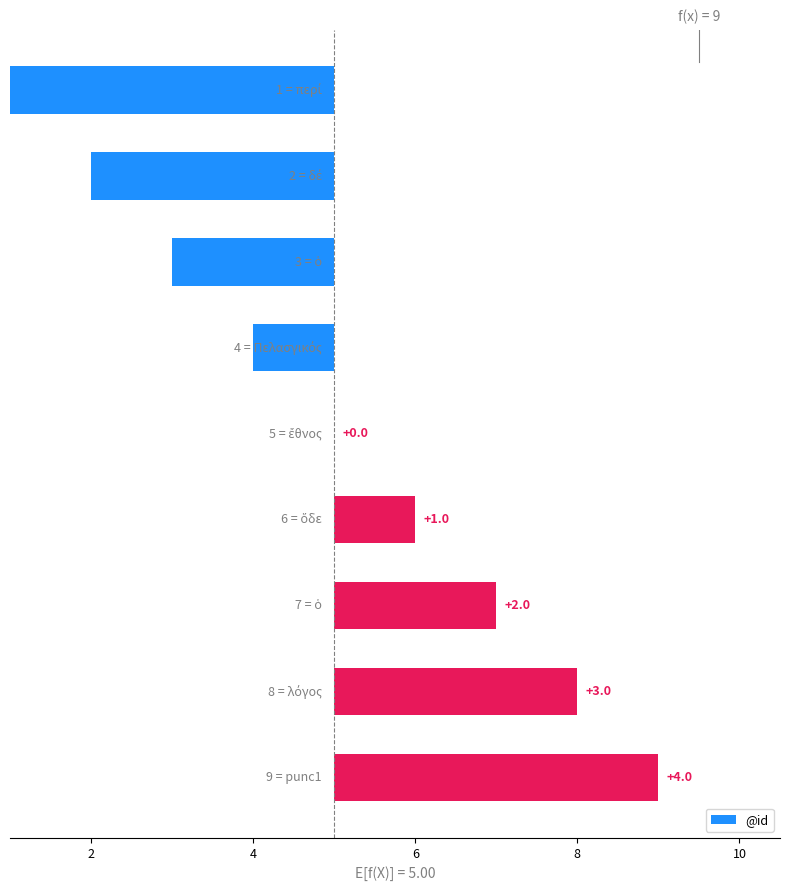

Count the number of data series in this chart.

1